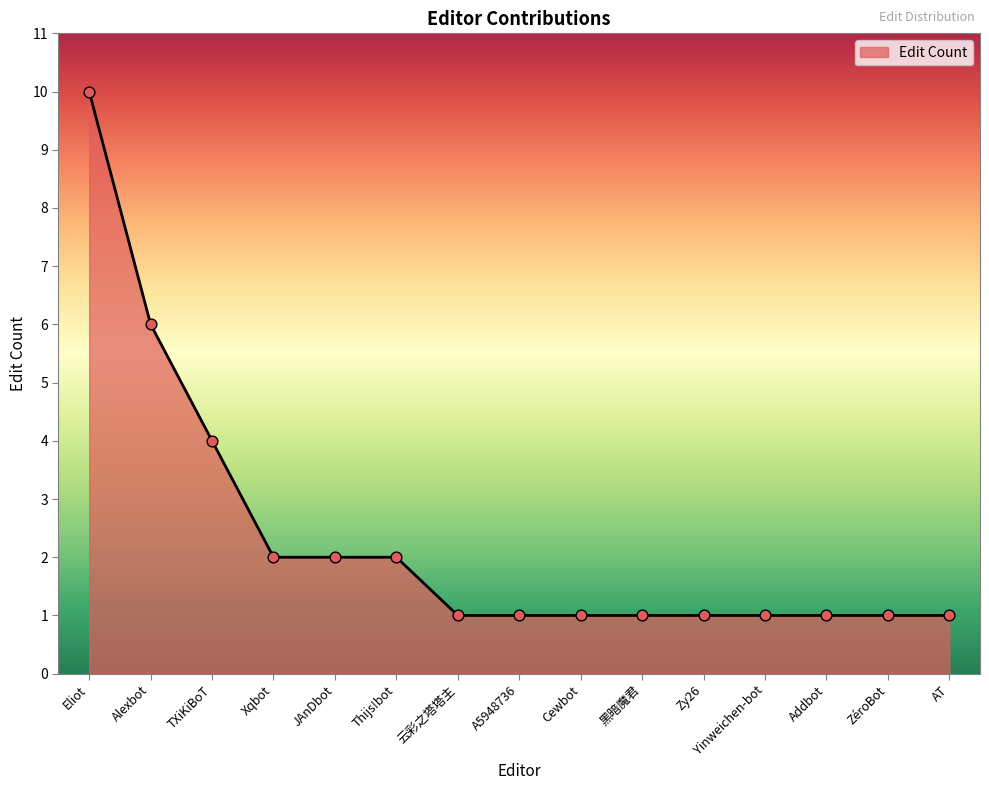

Between Addbot and JAnDbot, which is larger?

JAnDbot